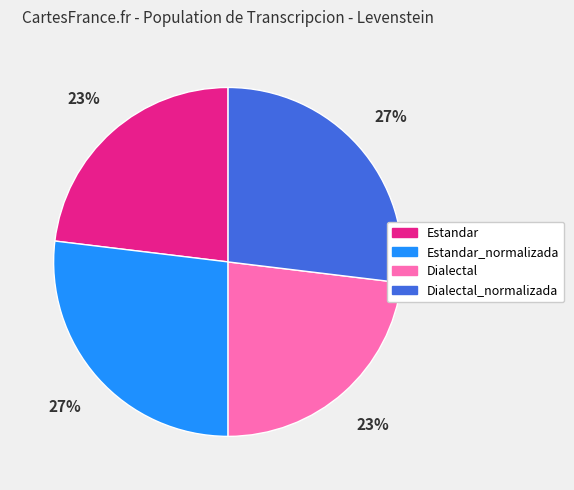

To the nearest percent, what is the average slice percentage?

25%